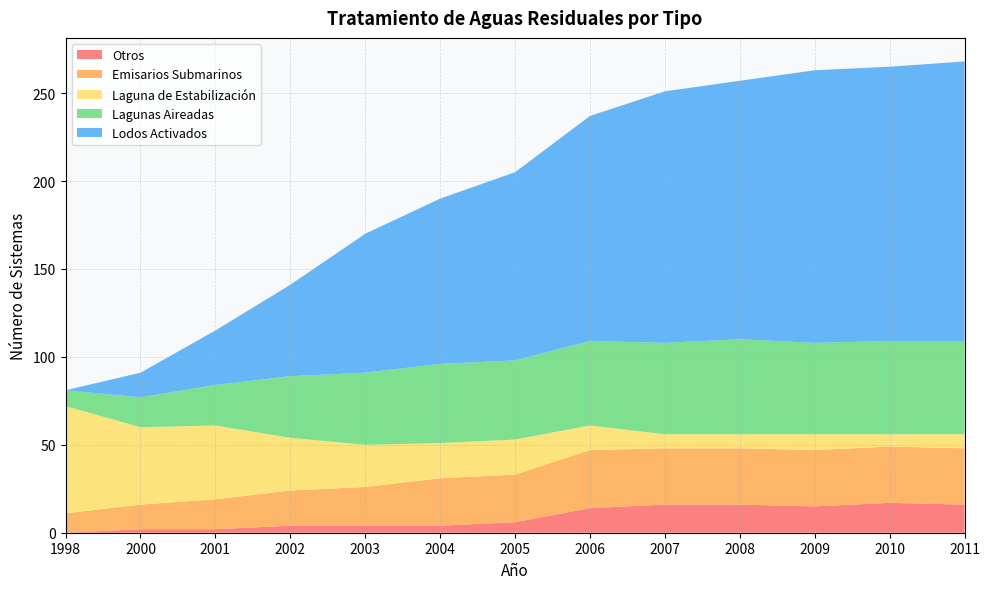

Reading left to right, transcribe all the data shown in this chart.

Otros: 0	2	2	4	4	4	6	14	16	16	15	17	16
Emisarios Submarinos: 11	14	17	20	22	27	27	33	32	32	32	32	32
Laguna de Estabilización: 61	44	42	30	24	20	20	14	8	8	9	7	8
Lagunas Aireadas: 9	17	23	35	41	45	45	48	52	54	52	53	53
Lodos Activados: 0	14	31	52	79	94	107	128	143	147	155	156	159